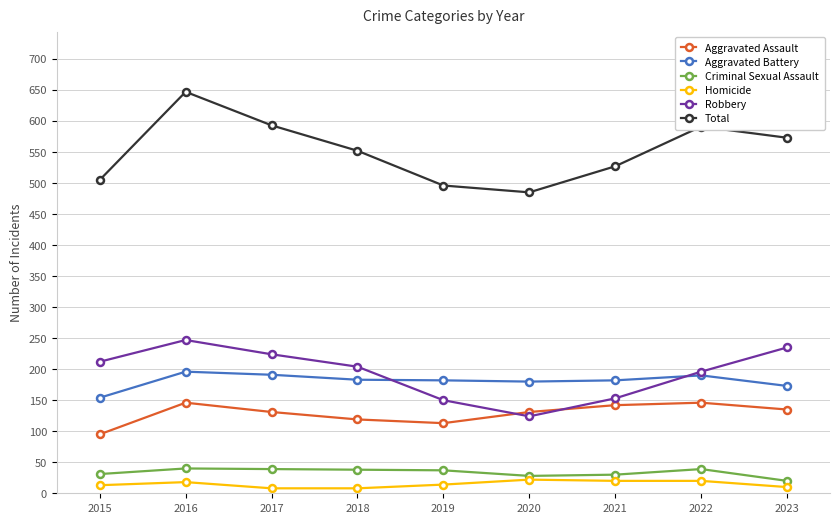

How many series are shown in this chart?

6